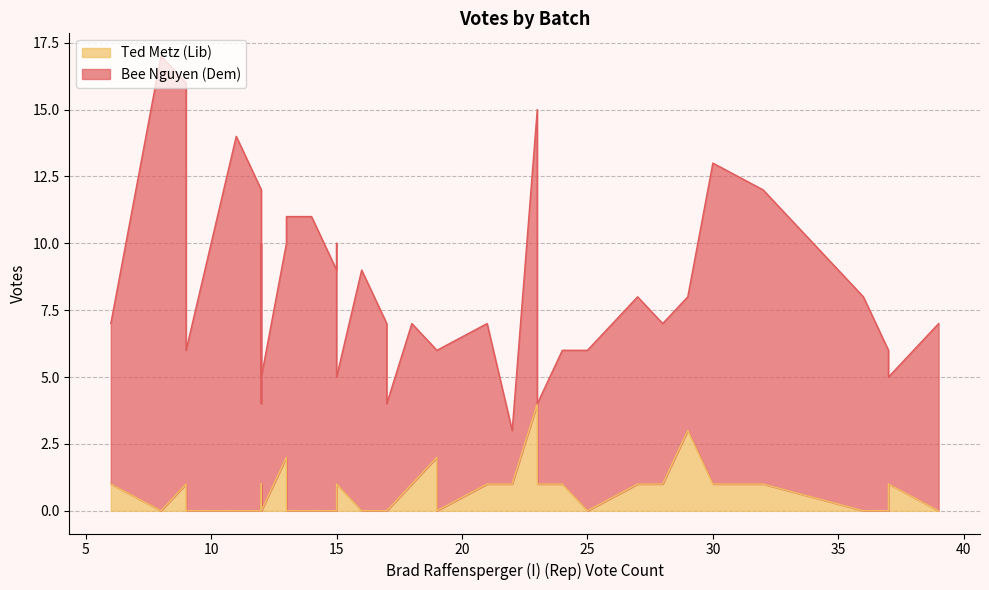

Rank the series at Batch 40 from highest to lowest value.

Bee Nguyen (Dem), Ted Metz (Lib)